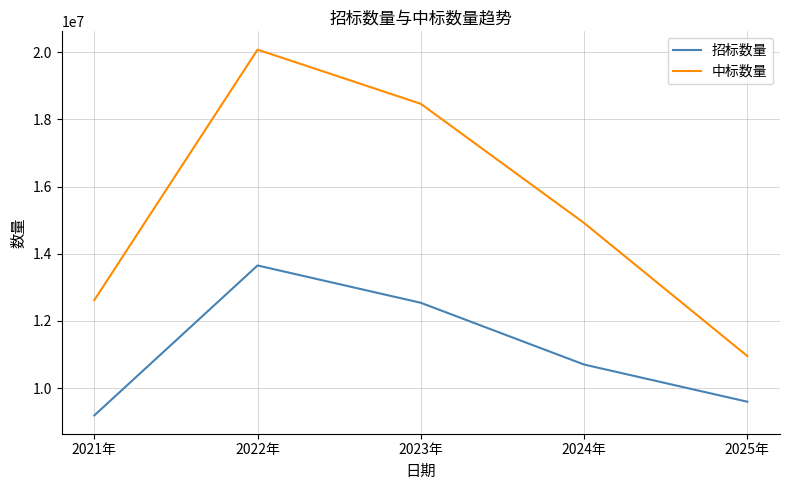

Which series has the largest total across all categories?

中标数量